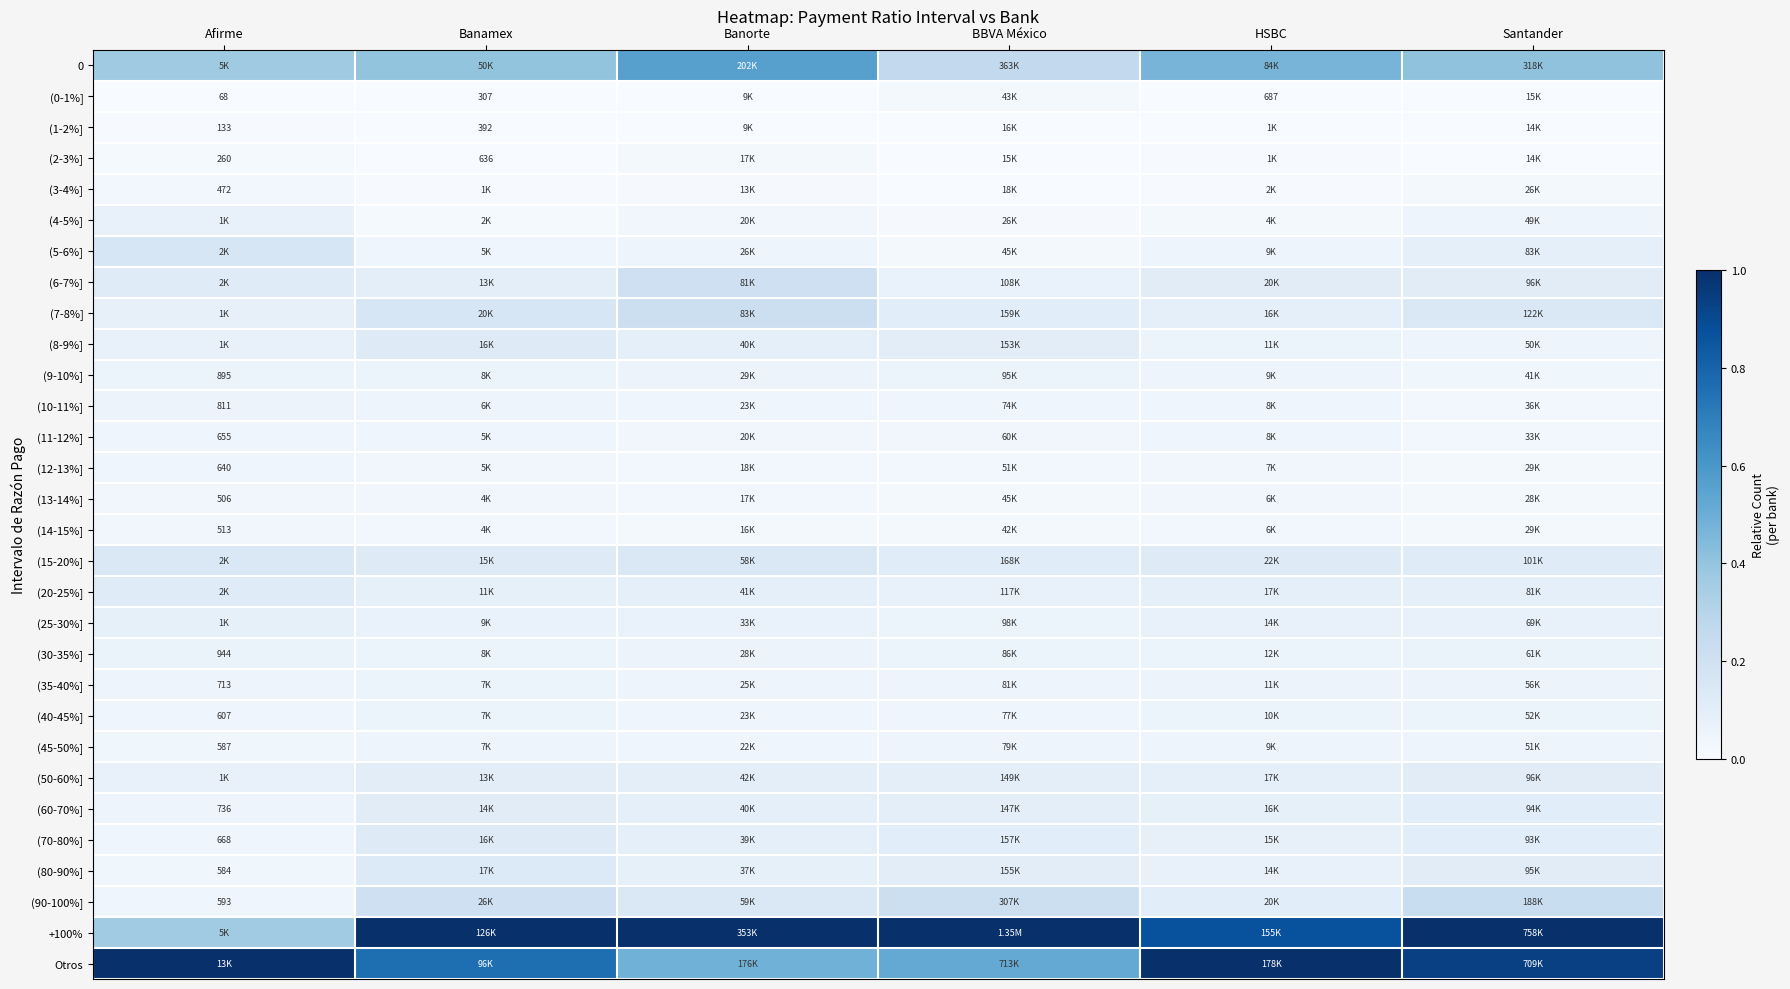

Rank the series by their maximum value, from lowest to highest.

(1-2%], (0-1%], (2-3%], (3-4%], (13-14%], (14-15%], (12-13%], (11-12%], (45-50%], (40-45%], (10-11%], (35-40%], (9-10%], (30-35%], (4-5%], (25-30%], (50-60%], (60-70%], (20-25%], (8-9%], (70-80%], (80-90%], (15-20%], (5-6%], (6-7%], (7-8%], (90-100%], 0, +100%, Otros